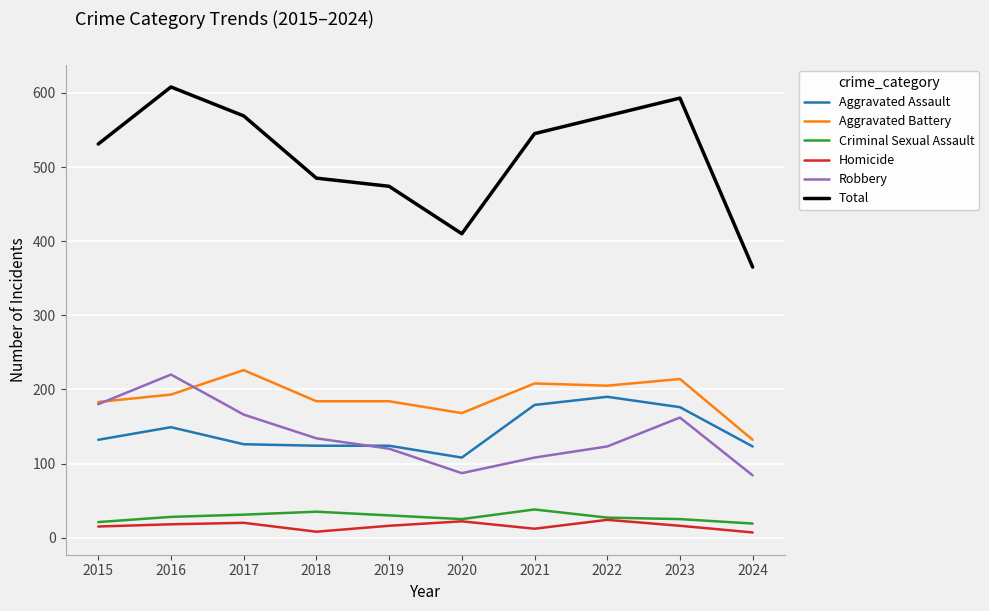

What is the difference between the second highest and second lowest values in the Total series?

183